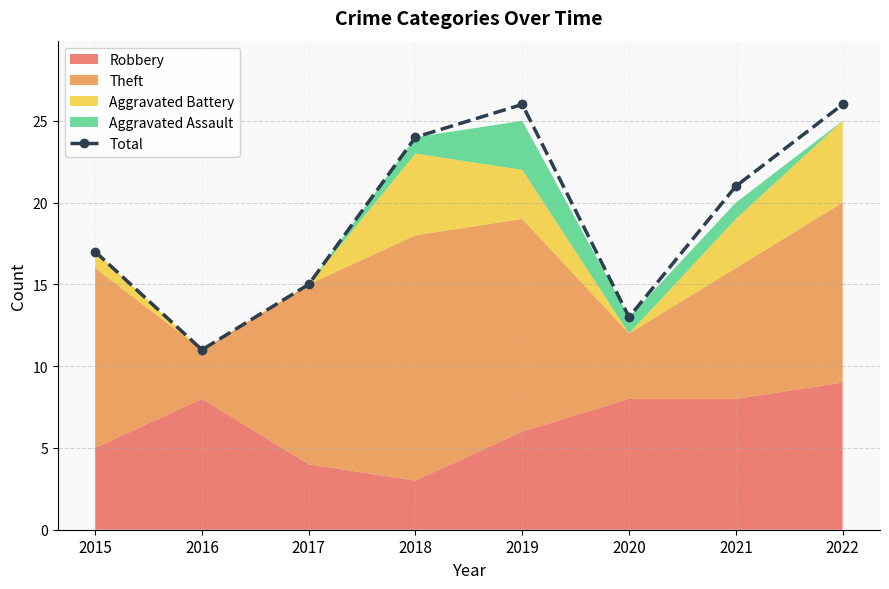

Between 2015 and 2018, which is larger?

2018